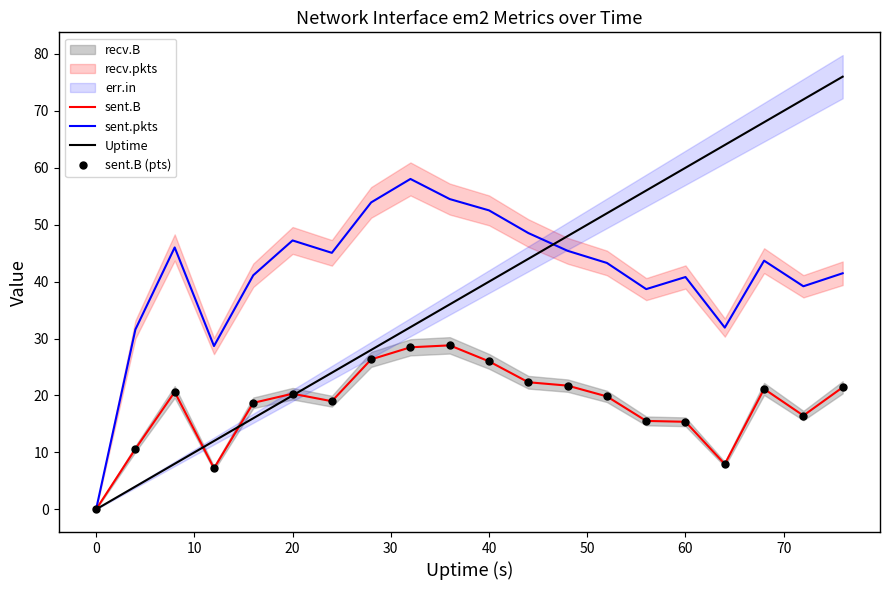

How many values in the Uptime series exceed 40?

9